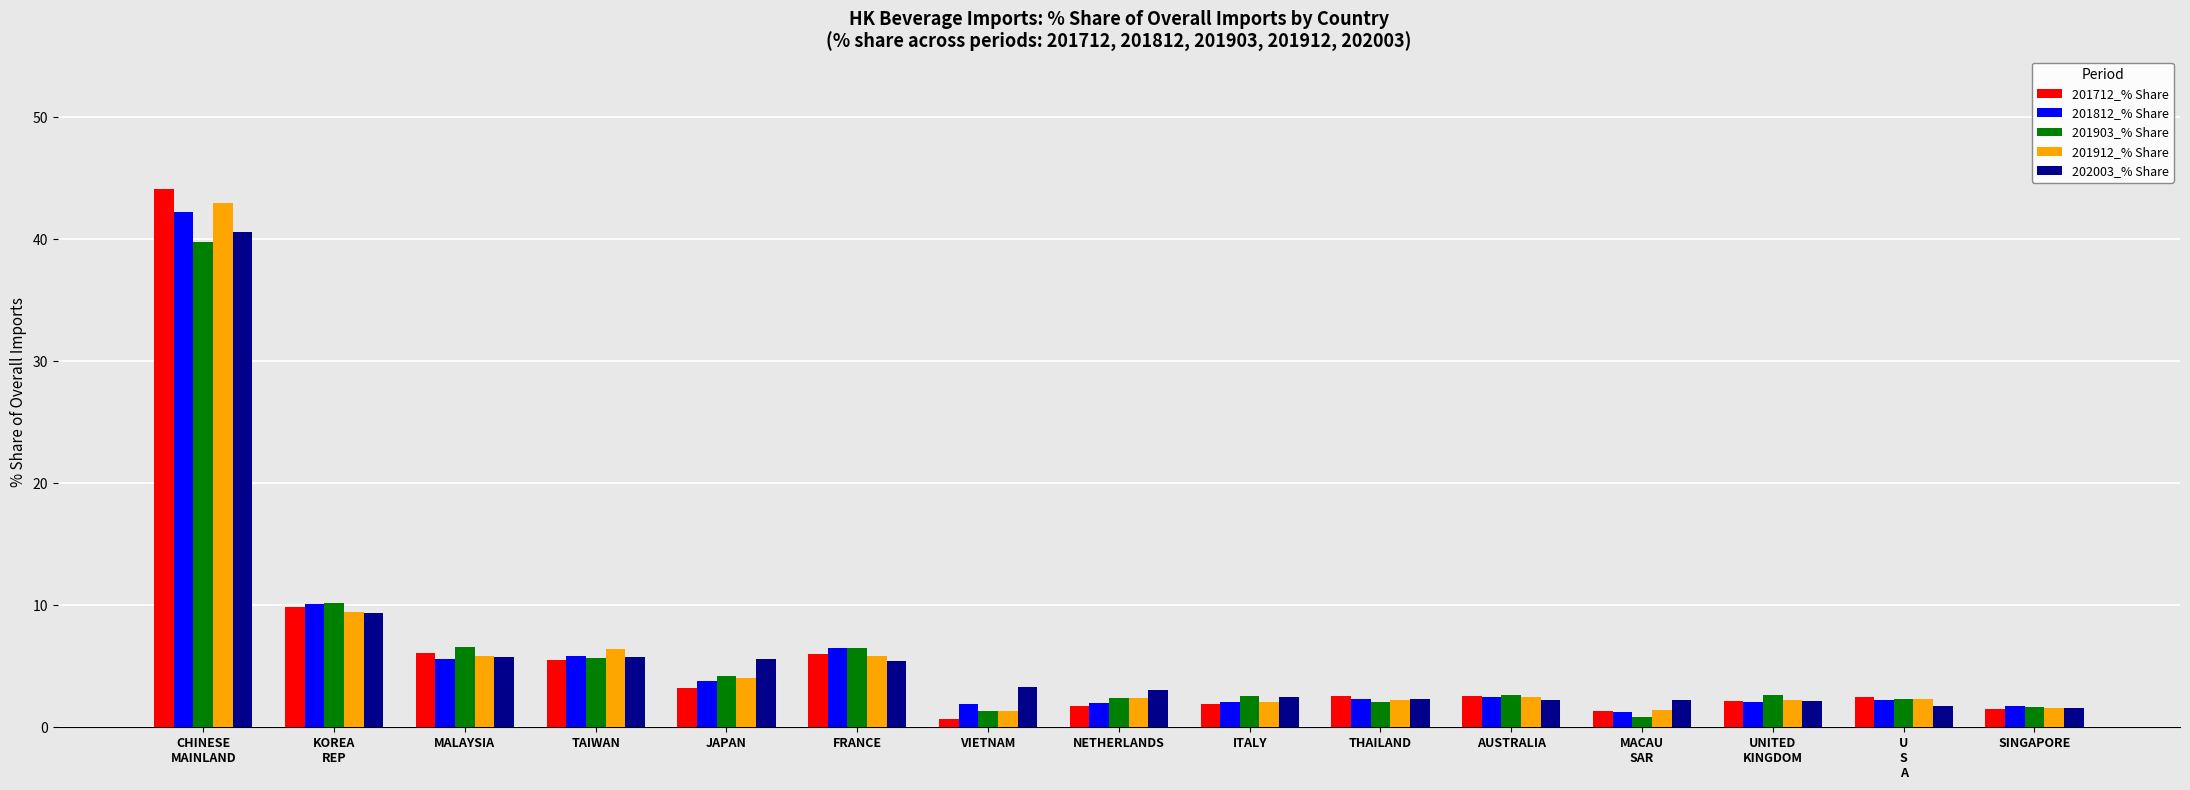

The 201812_% Share series shows 1.6 at FRANCE. True or false?

False